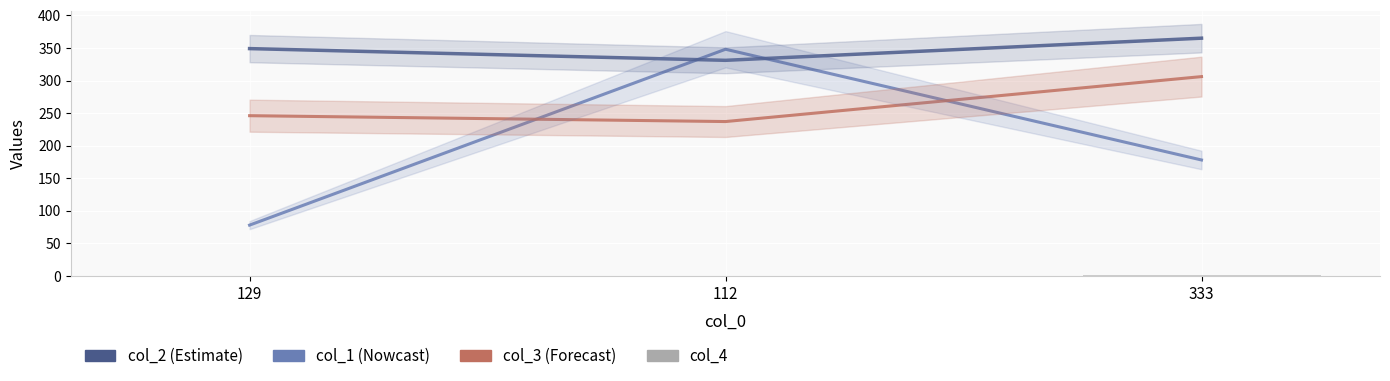

What is the average value of the col_1 series?

201